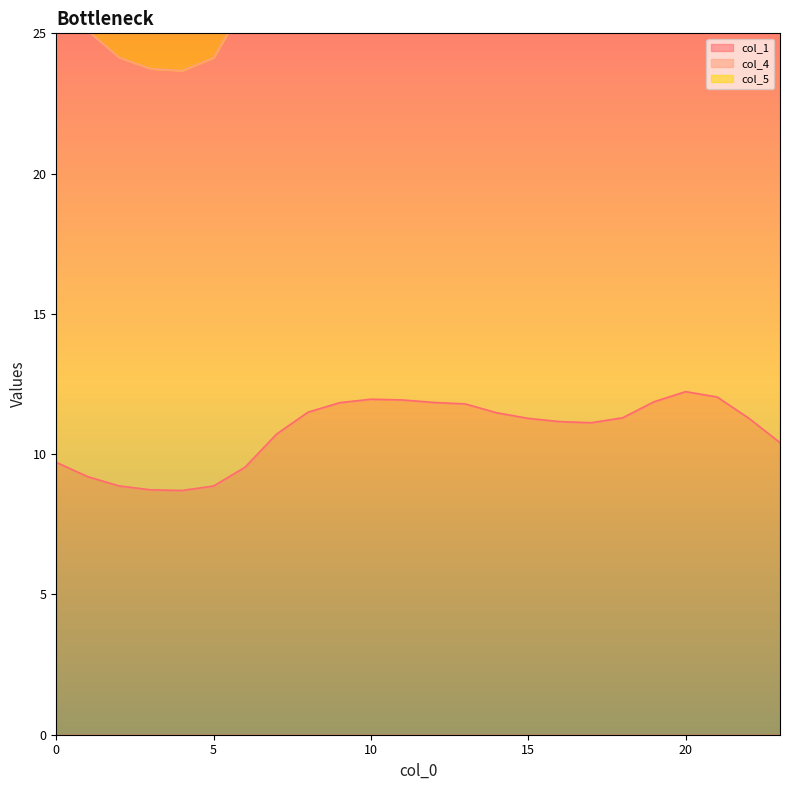

Which series has the largest Y range (max minus min)?

col_5